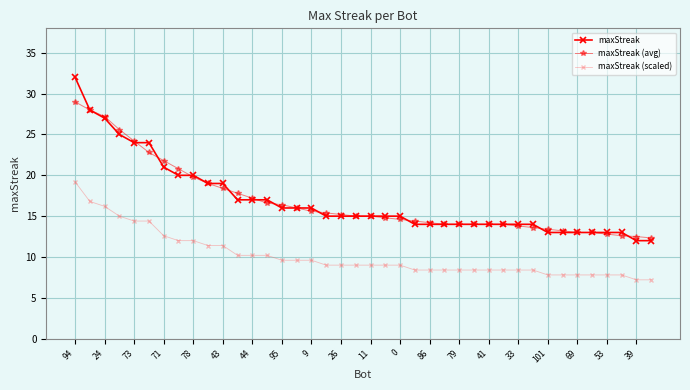

What is the difference between the maximum and minimum values in the maxStreak series?

20.0